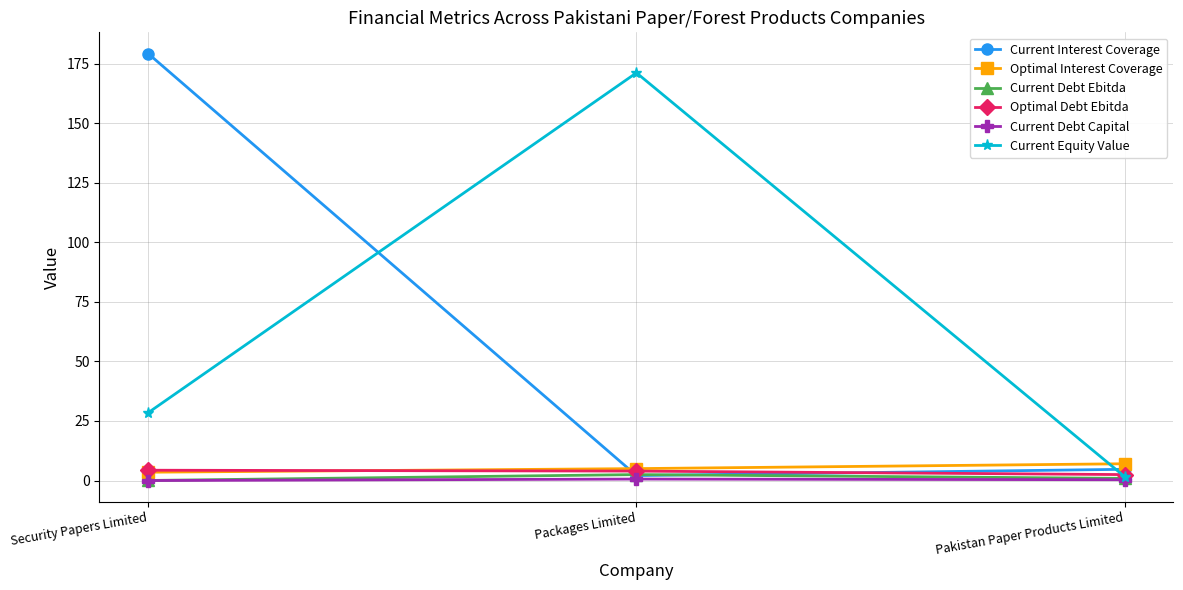

Which category has the highest value in the Current Debt Ebitda series?

Packages Limited